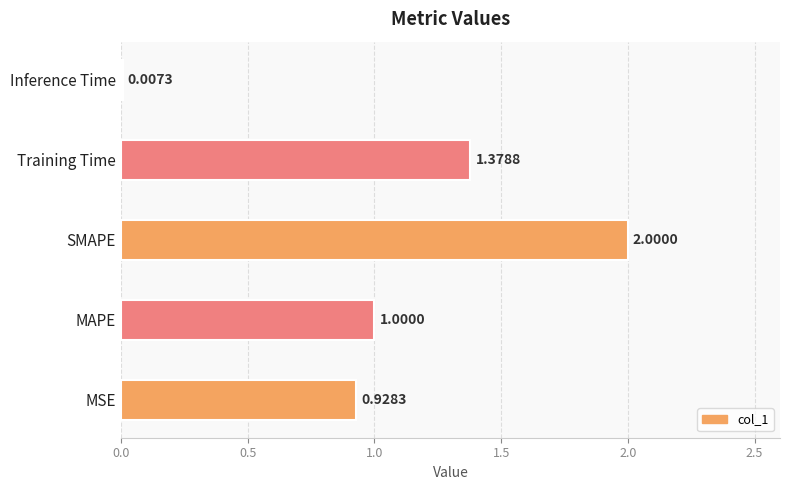

What is the maximum value shown in the chart?

2.0